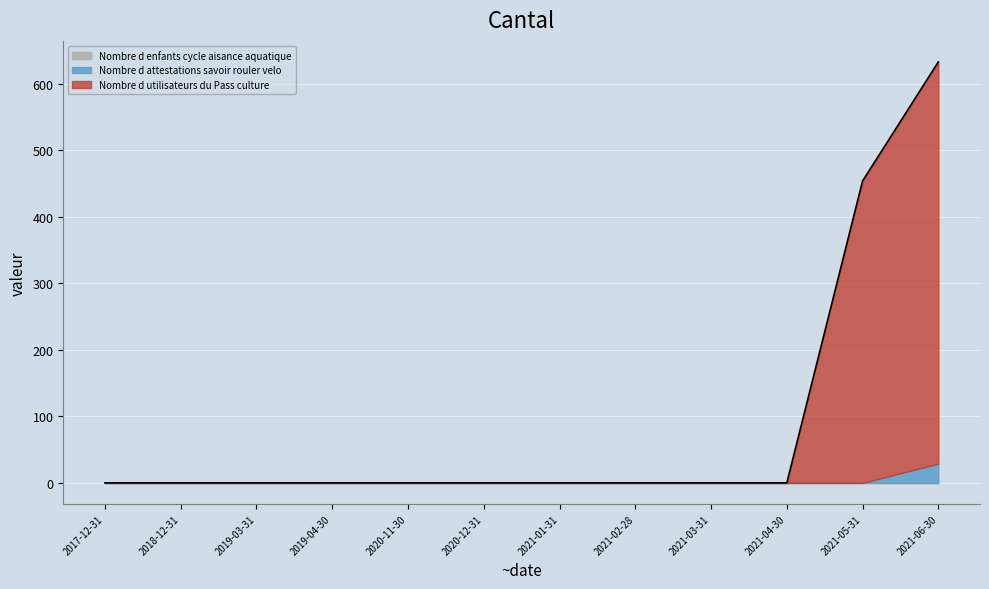

At 2021-03-31, list the series in order from smallest to largest.

Nombre d utilisateurs du Pass culture, Nombre d attestations savoir rouler velo, Nombre d enfants cycle aisance aquatique